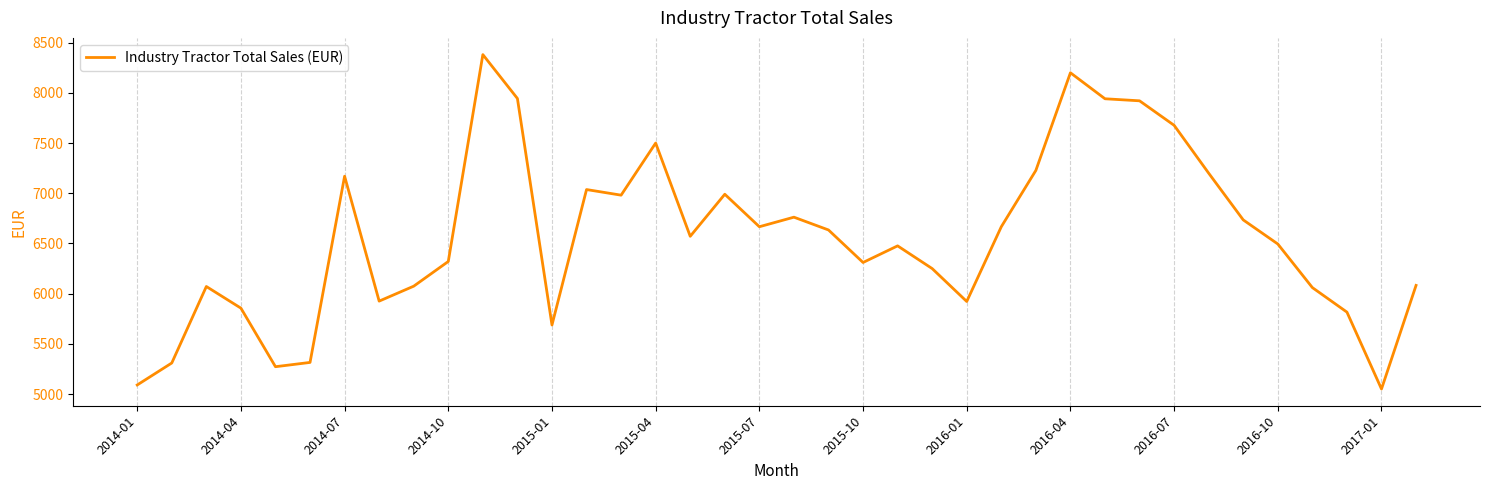

What is the difference between the maximum and minimum values?

3330.4